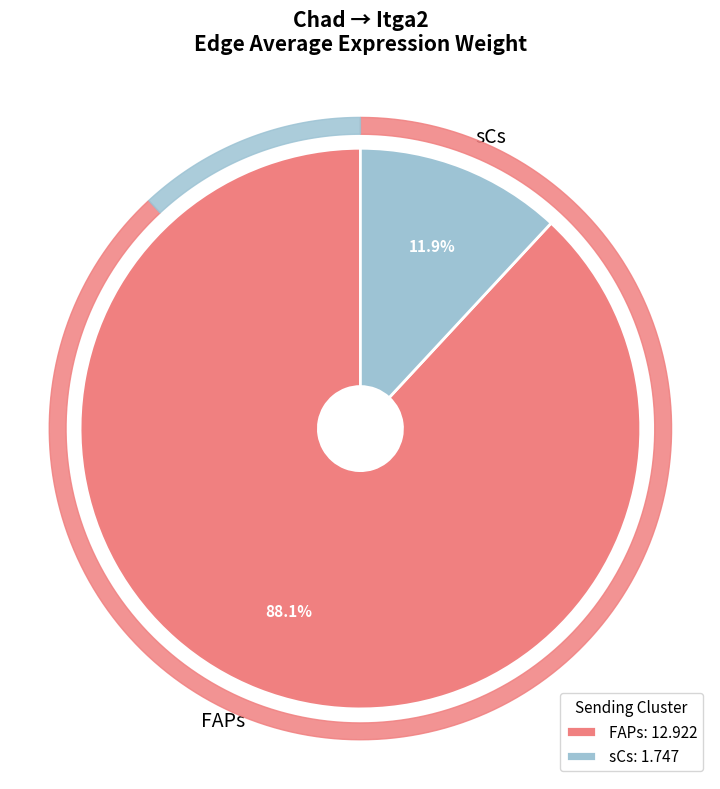

How many segments does this pie chart have?

2